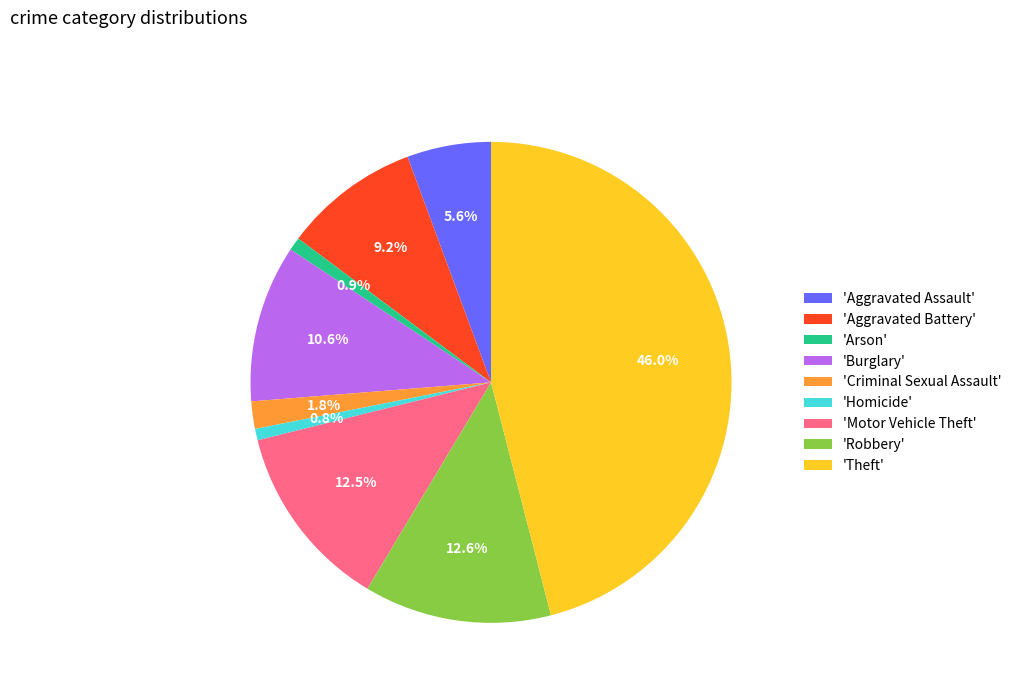

Is 'Homicide' the majority of the pie?

No